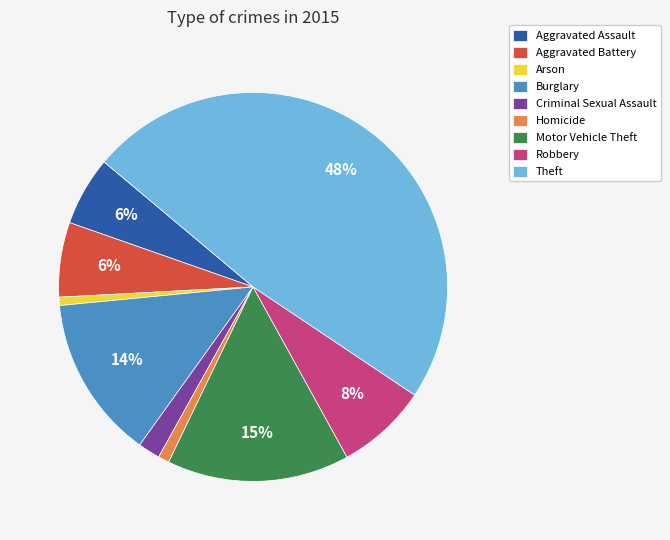

Is there a majority slice in this chart?

No